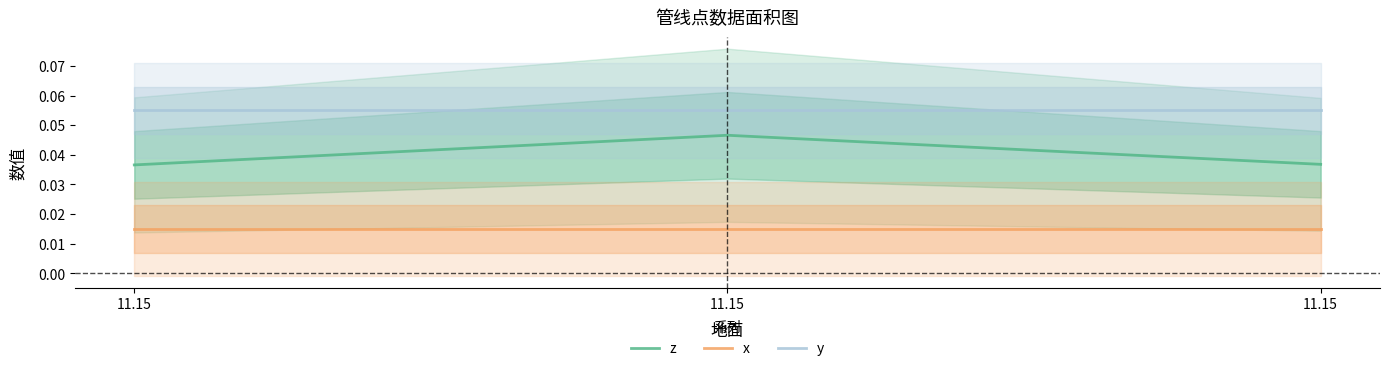

How many categories are shown in the chart?

3